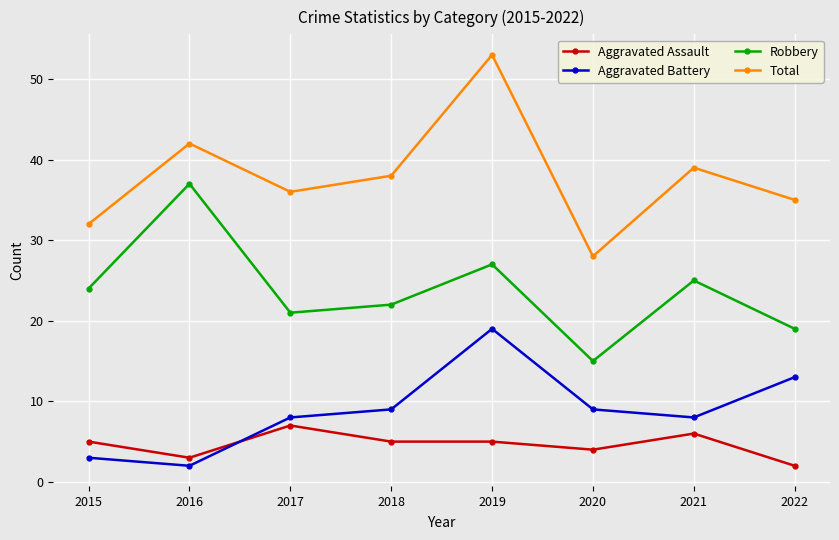

What is the minimum value shown in the chart?

2